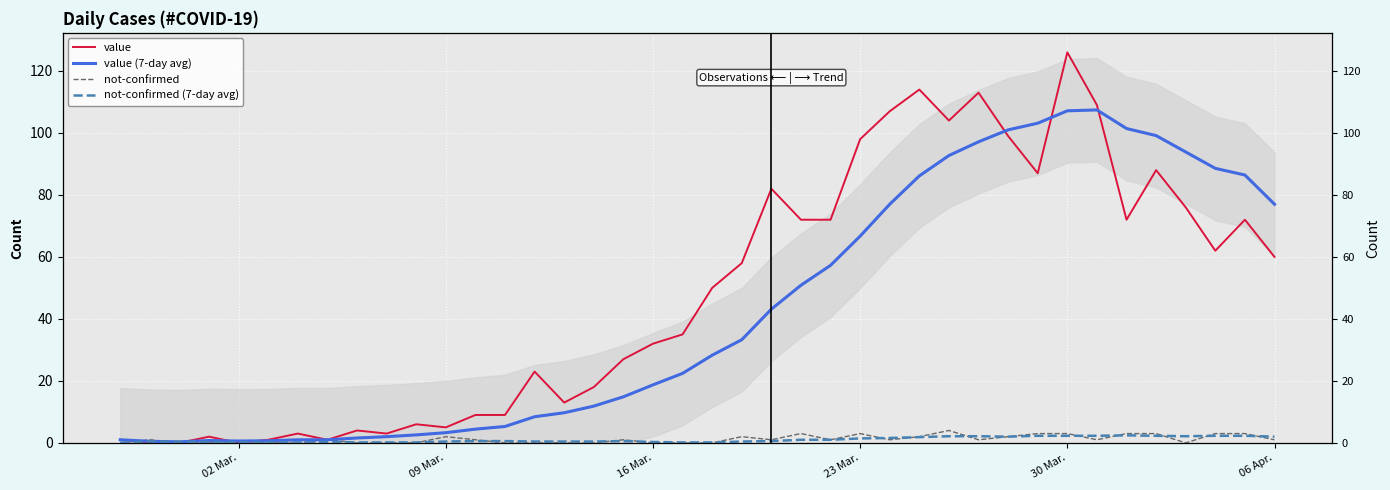

Which series has the largest range (max minus min)?

value